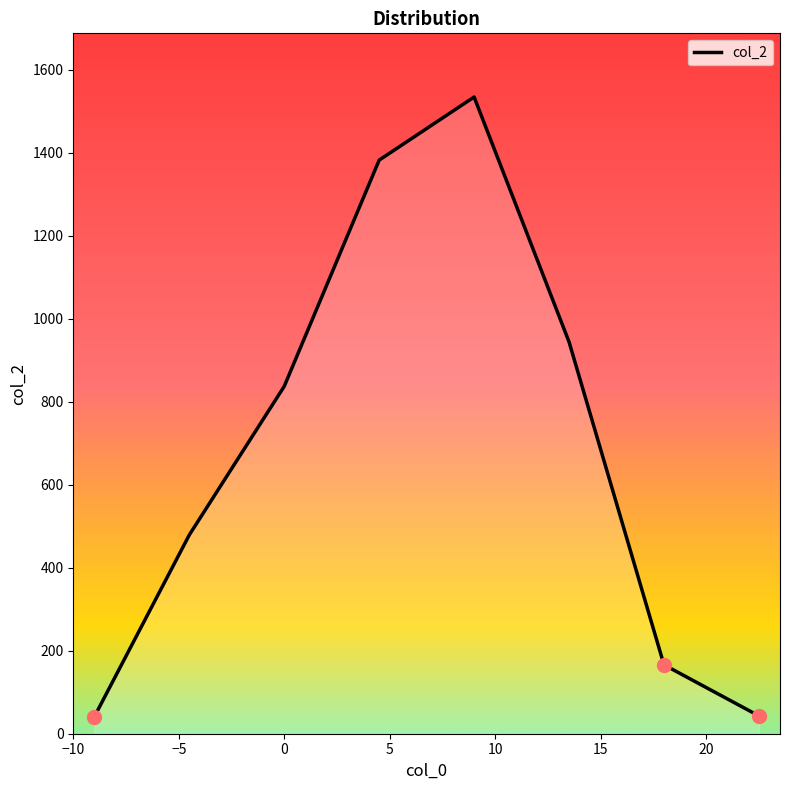

True or false: there are more than 2 points higher than both neighbors.

False